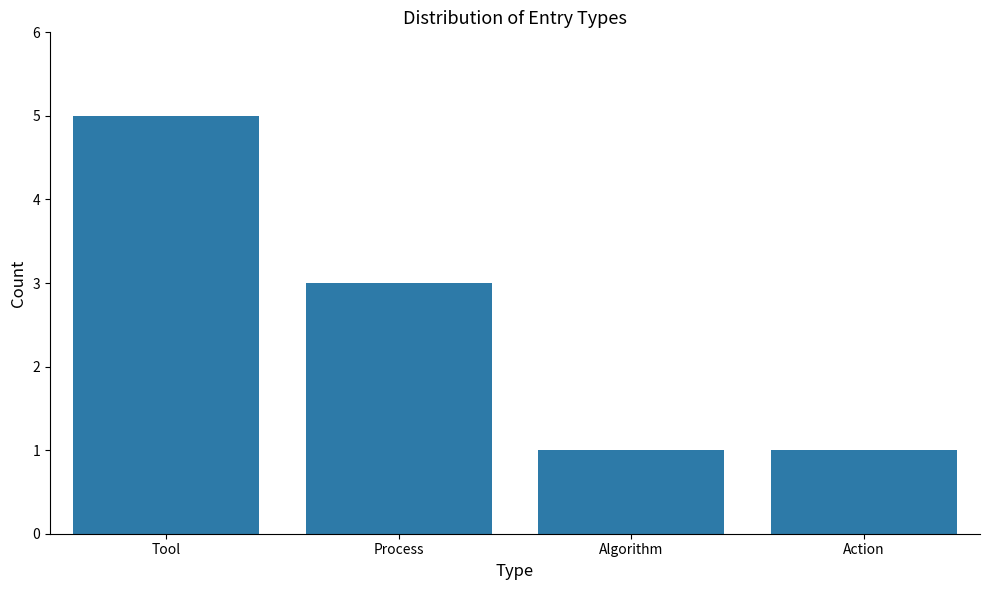

True or false: the data shows 1 at Action.

True